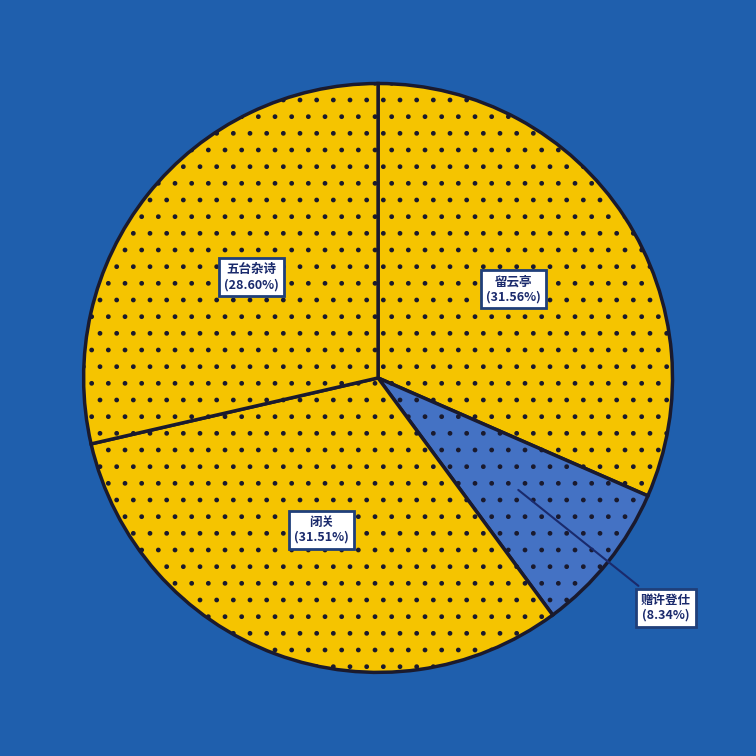

Rank the categories by value from lowest to highest.

赠许登仕·蓬户无人来问疾, 五台杂诗·岩壑无人来, 闭关·谢客无人来, 留云亭·空亭无人来